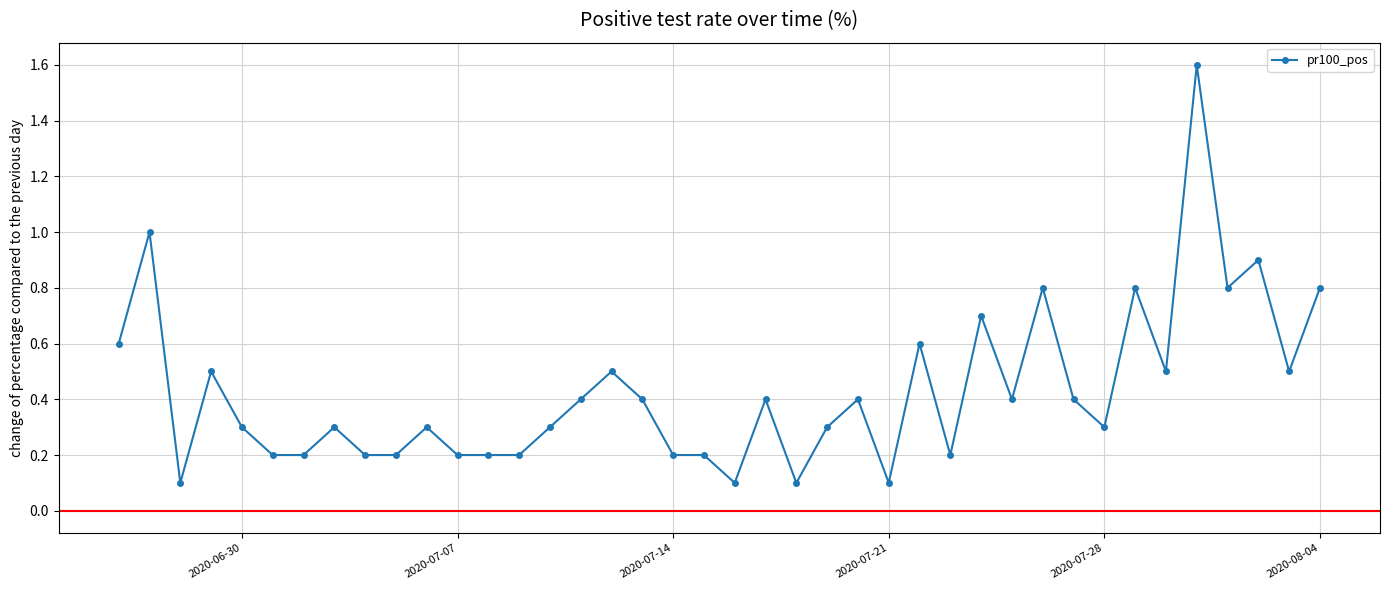

Reading left to right, list all the values displayed in this chart.

0.6	1.0	0.1	0.5	0.3	0.2	0.2	0.3	0.2	0.2	0.3	0.2	0.2	0.2	0.3	0.4	0.5	0.4	0.2	0.2	0.1	0.4	0.1	0.3	0.4	0.1	0.6	0.2	0.7	0.4	0.8	0.4	0.3	0.8	0.5	1.6	0.8	0.9	0.5	0.8